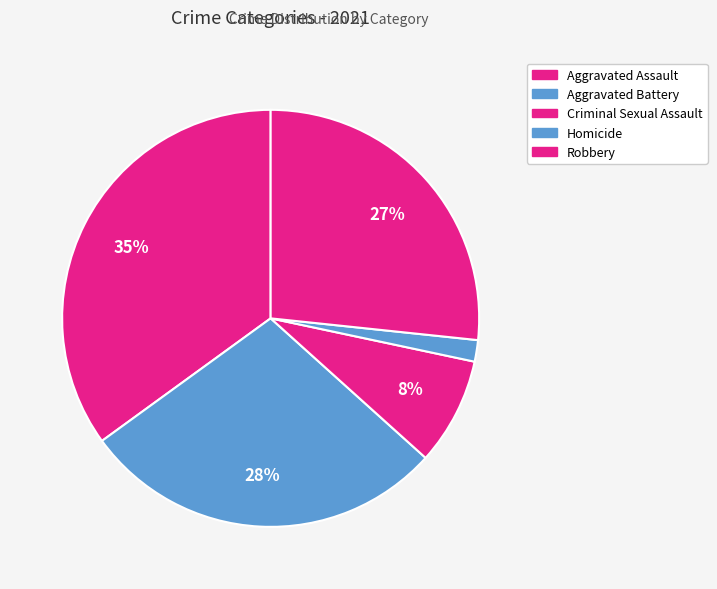

Which category has the smallest portion of the pie?

Homicide